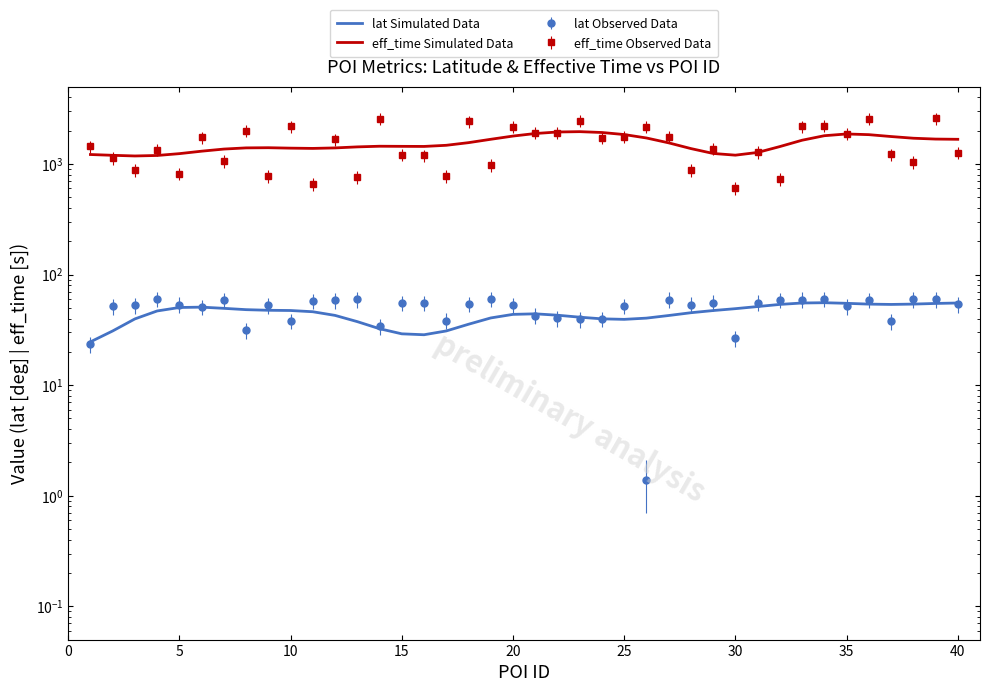

Does the chart have visible grid lines?

No